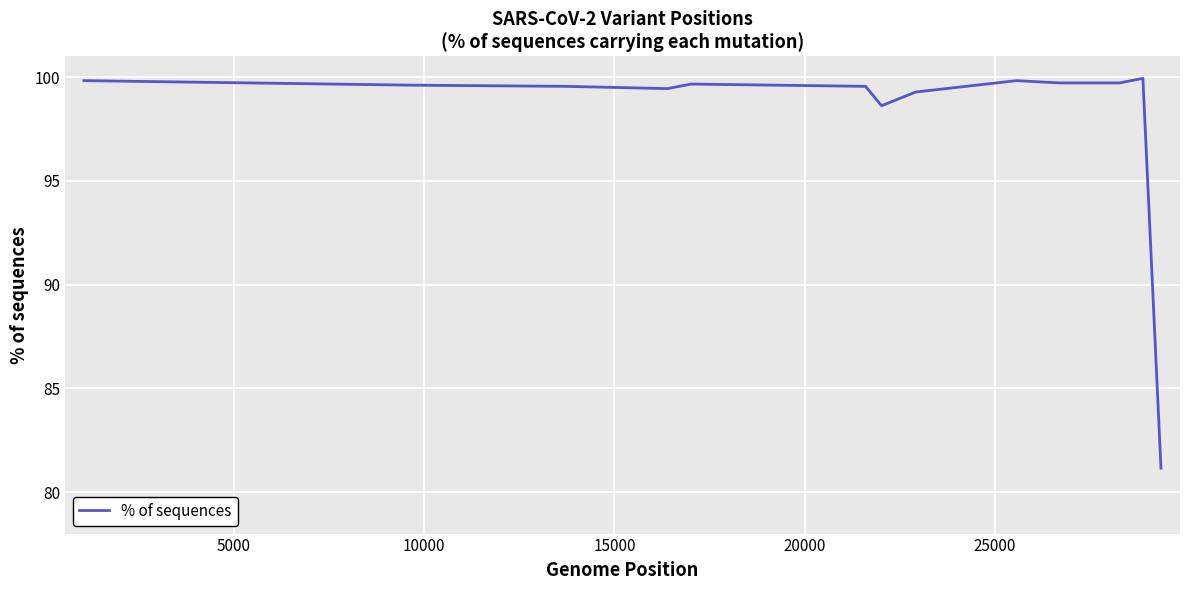

What is the maximum value shown in the chart?

99.9